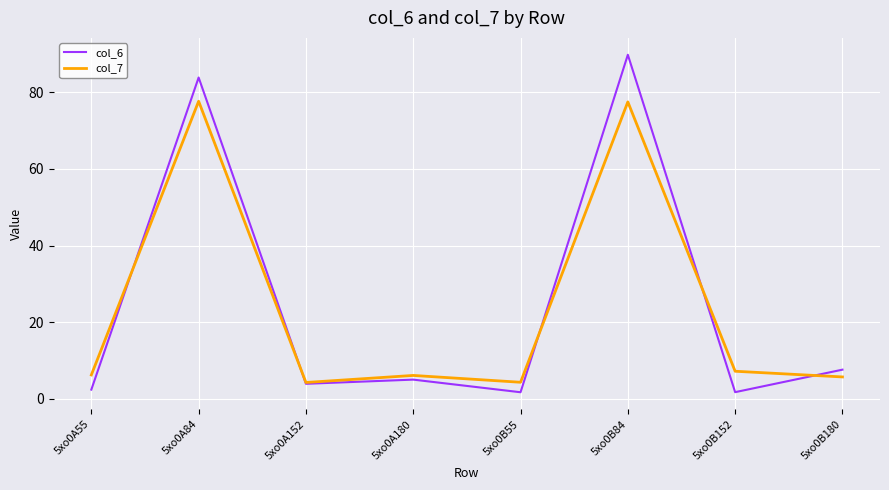

What is the difference between the second highest and second lowest values in the col_7 series?

73.1